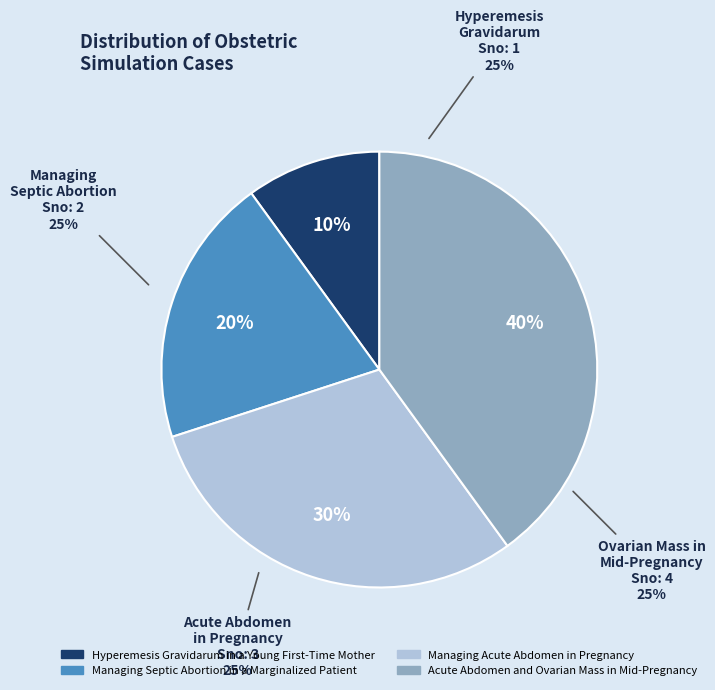

The Managing Acute
Abdomen in
Pregnancy slice represents 30% of the pie. True or false?

True